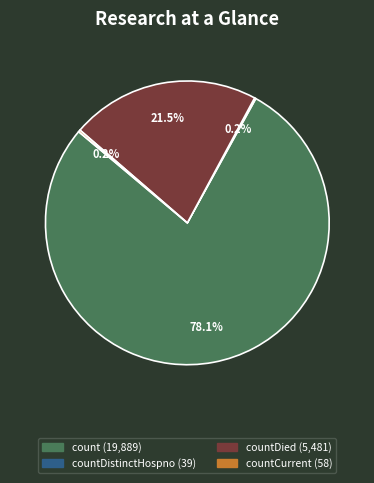

Does any single category account for the majority?

Yes